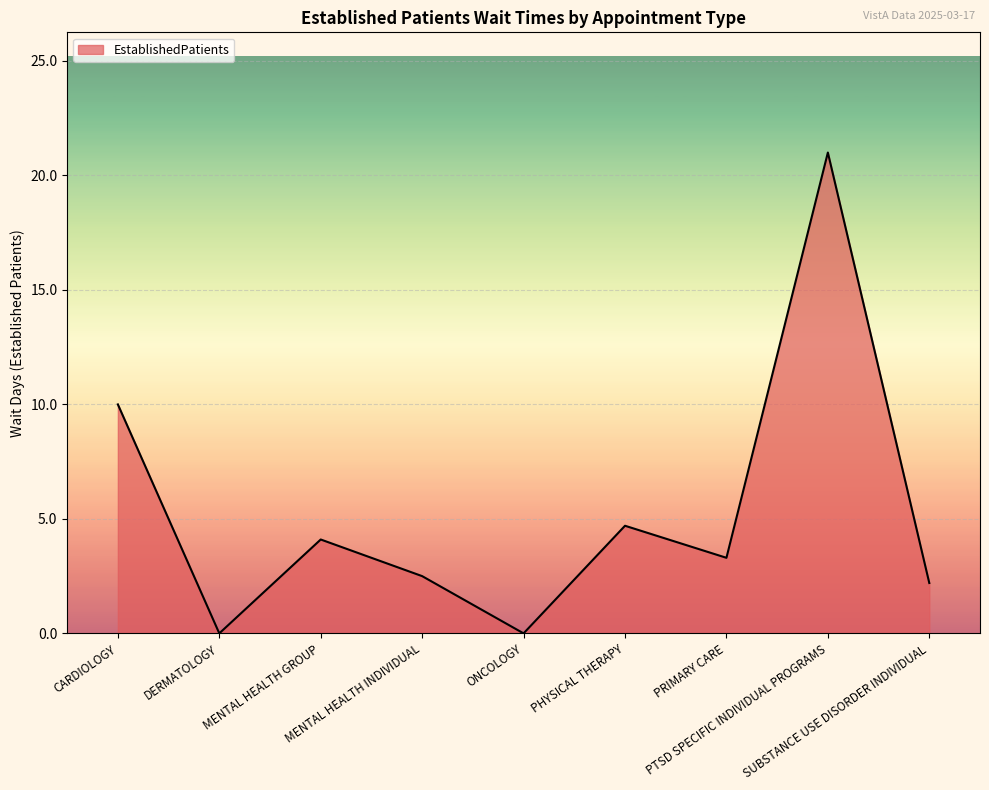

At which category does the data reach its first local peak?

MENTAL HEALTH GROUP